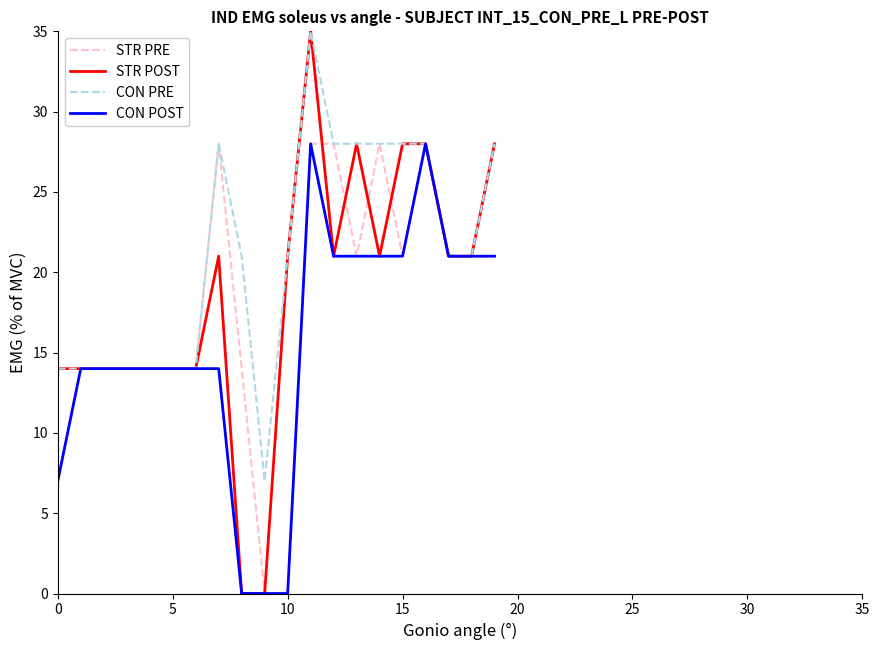

What is the maximum value for CON POST?

28.0